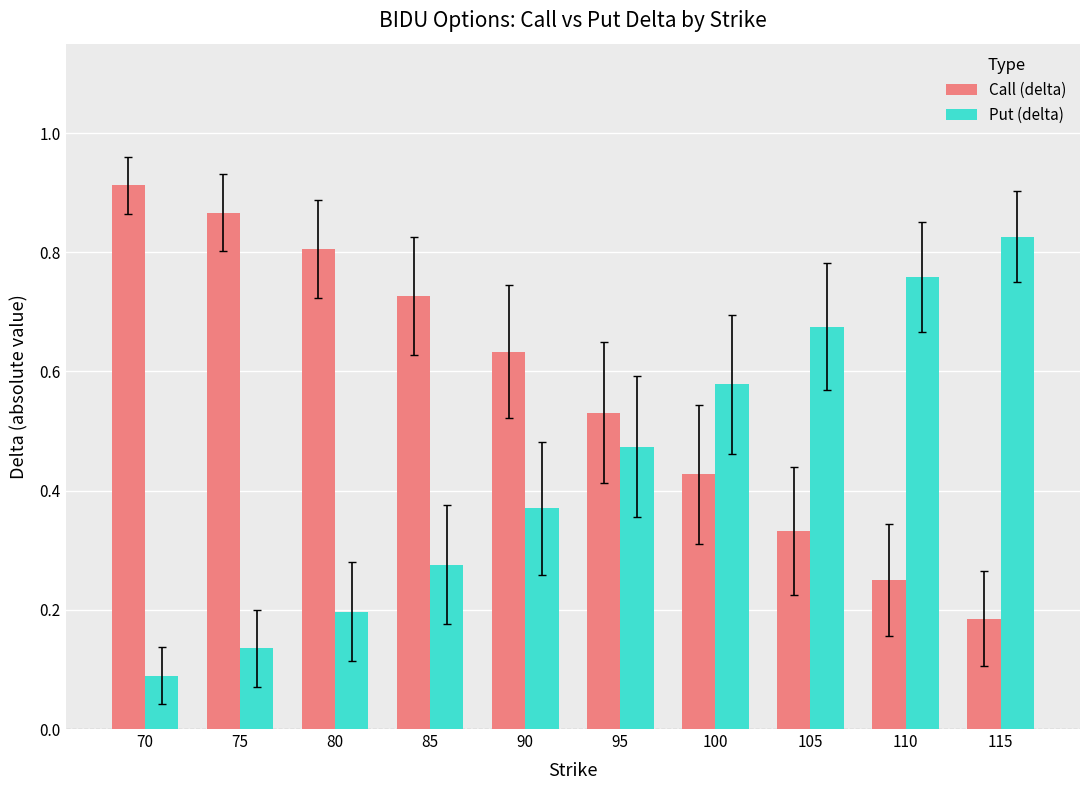

Count the Put (delta) values in the range 0 to 1.

10